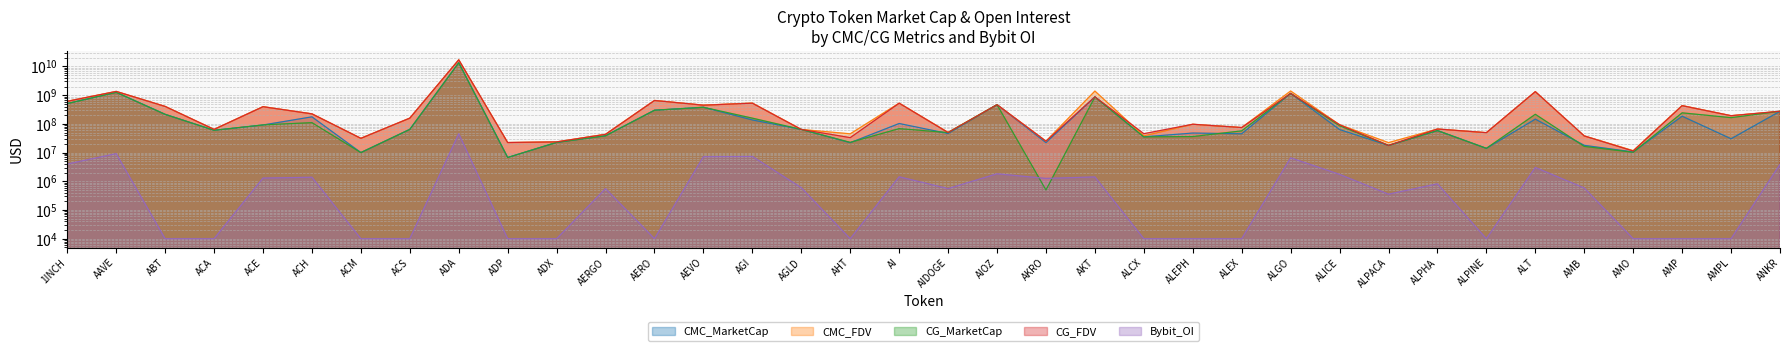

The Bybit_OI series shows 10000.0 at ALPINE. True or false?

True